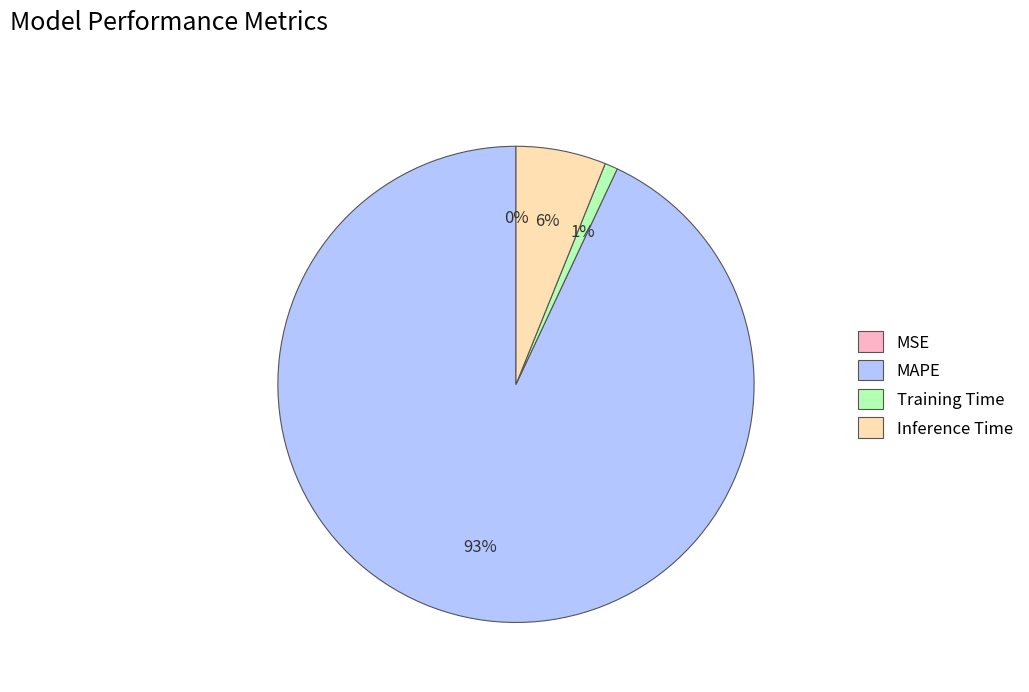

Is there any slice that represents more than half of the pie?

Yes